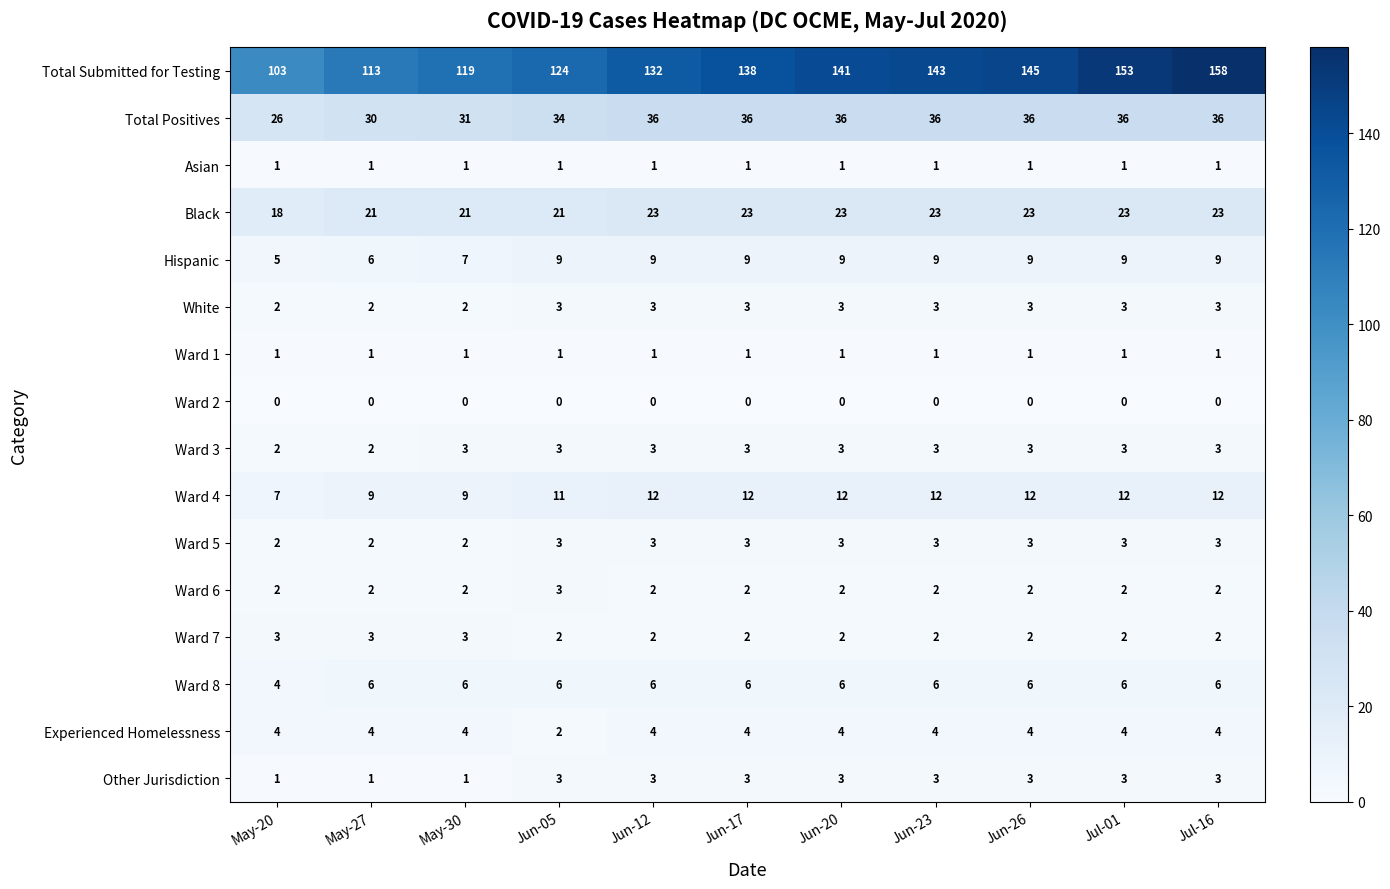

True or false: Total Positives has a value of 26 at May-20.

True